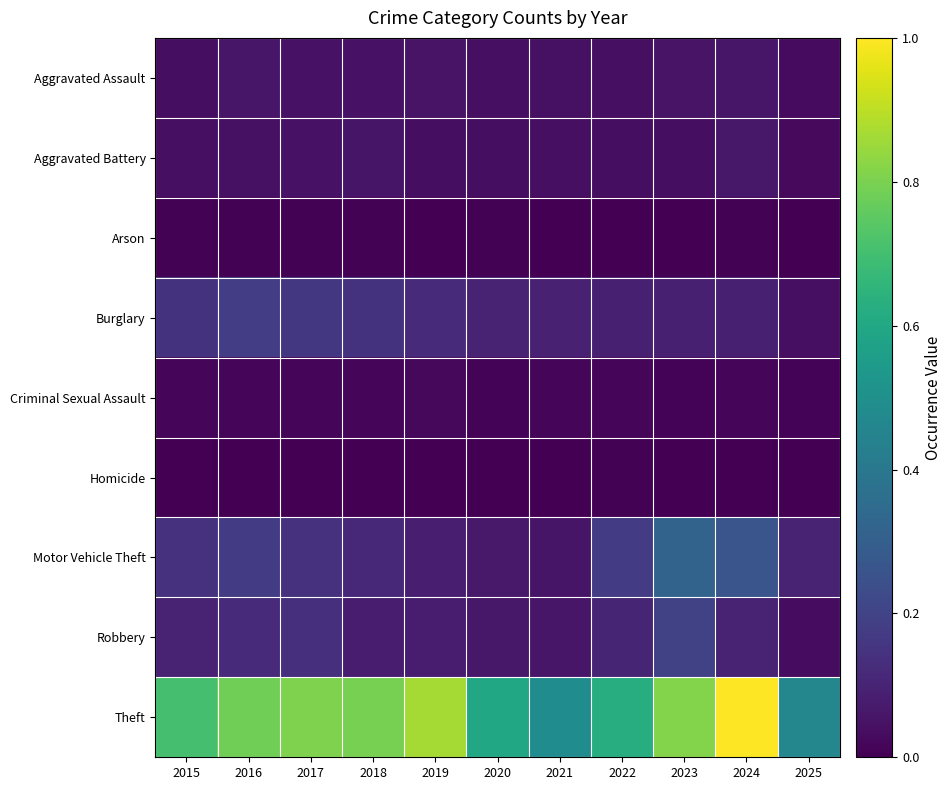

What is the total value across all series at 2020?

0.9